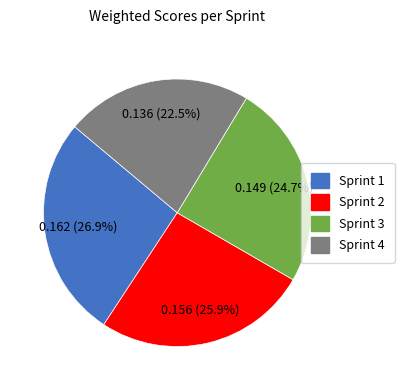

Is there any slice that represents more than half of the pie?

No